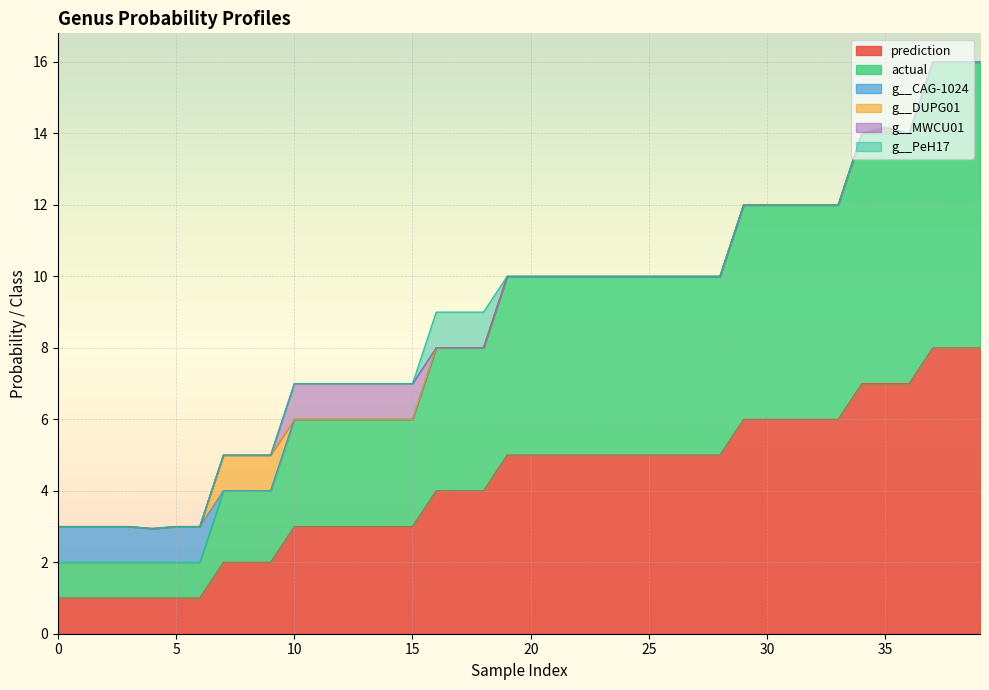

True or false: g__DUPG01 has a value of 0.0 at 37.

True